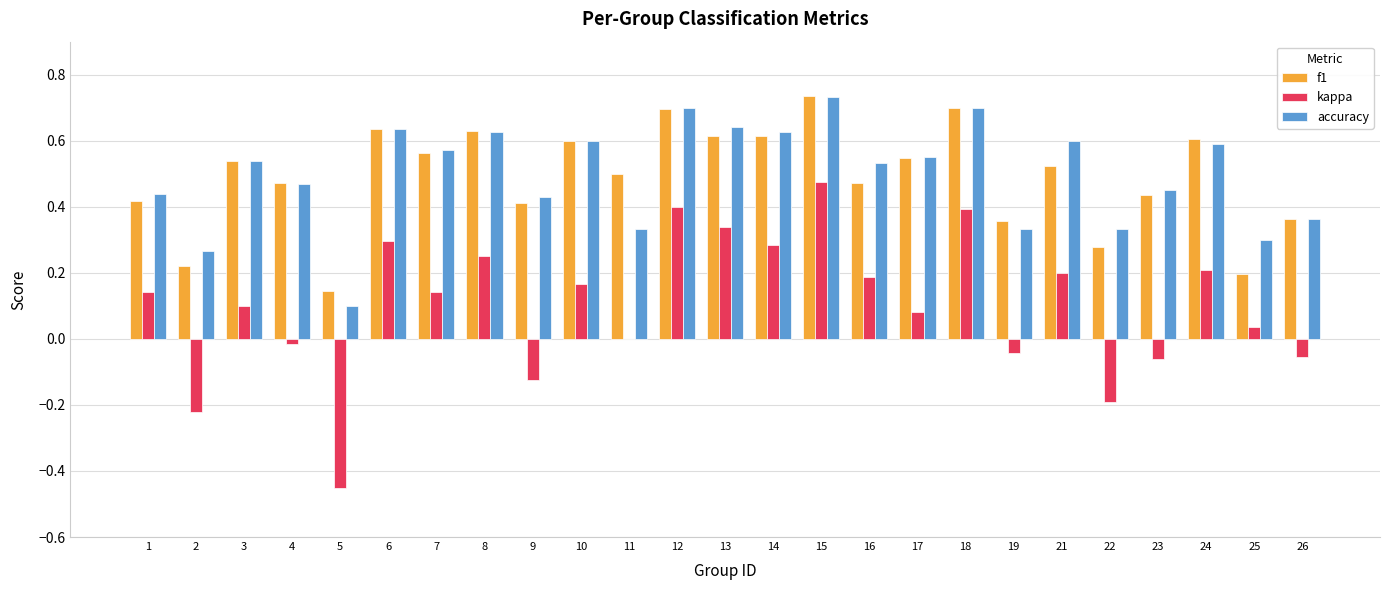

How many series are shown in this chart?

3